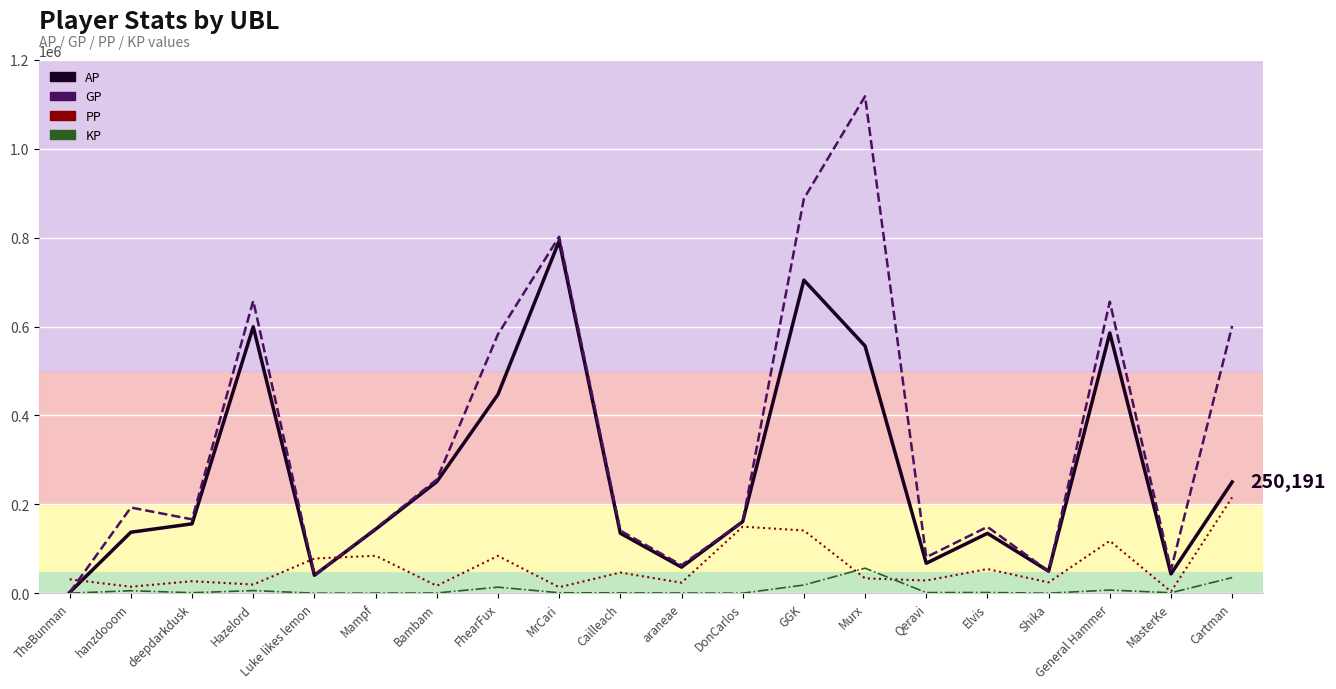

At which label is PP closest to 109507?

General Hammer